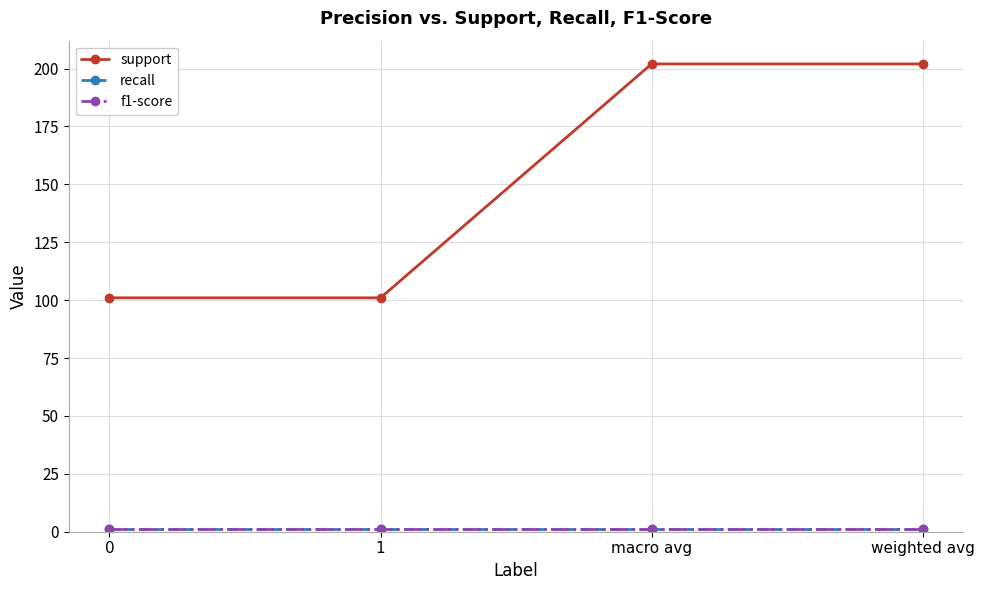

Which series has the largest total across all categories?

support